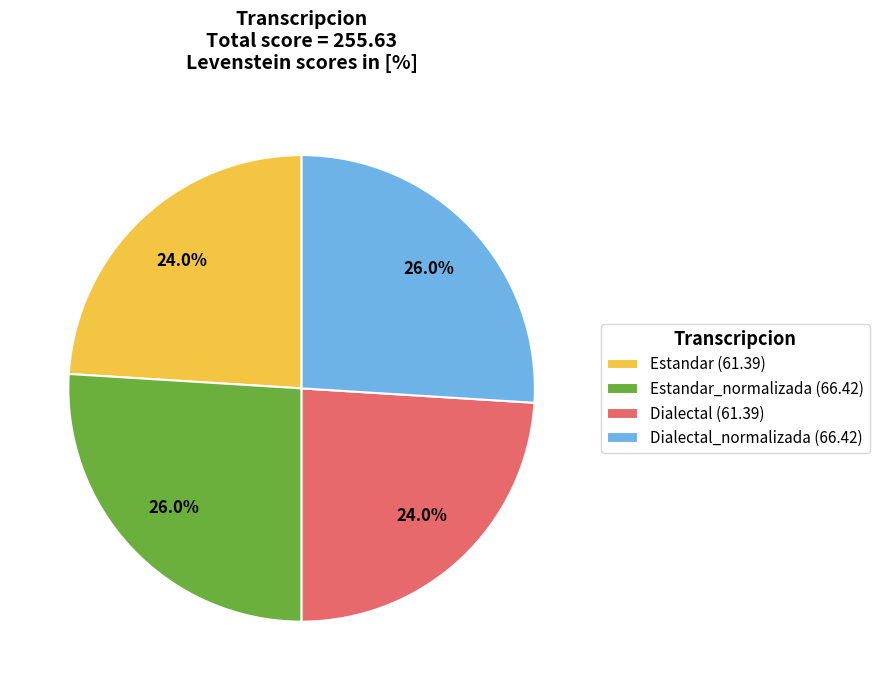

Is Dialectal_normalizada (66.42) the majority of the pie?

No